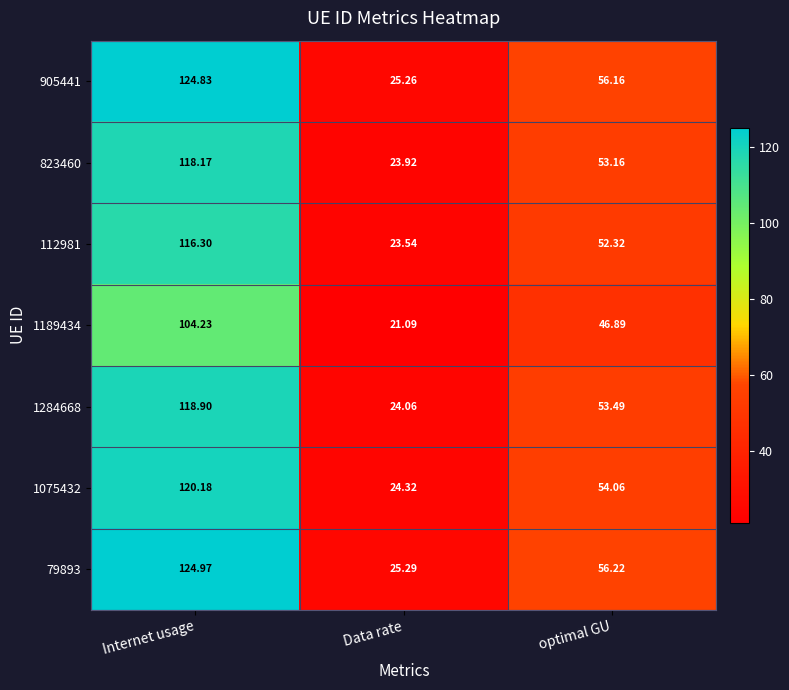

At which label is 1075432 closest to 72?

optimal GU